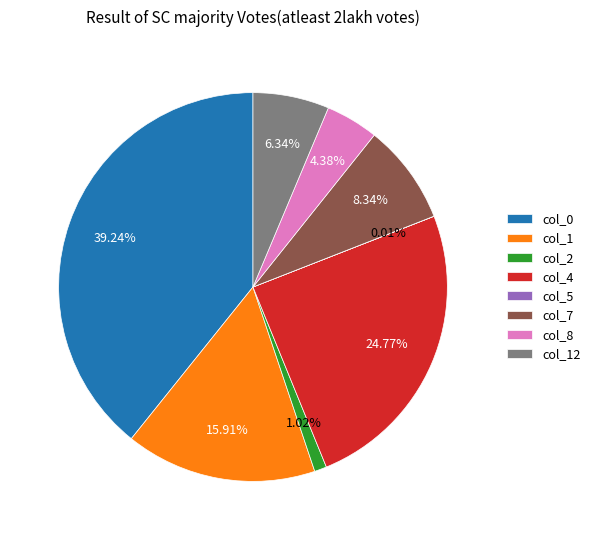

Is the sum of col_12 and col_7 greater than half?

No